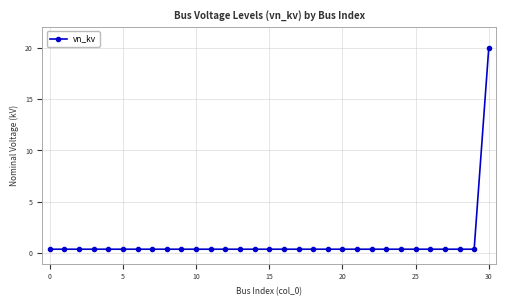

What is the maximum value shown in the chart?

20.0